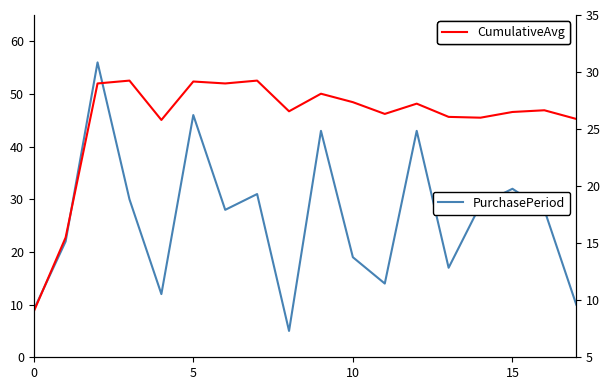

How many distinct data groups are displayed?

2